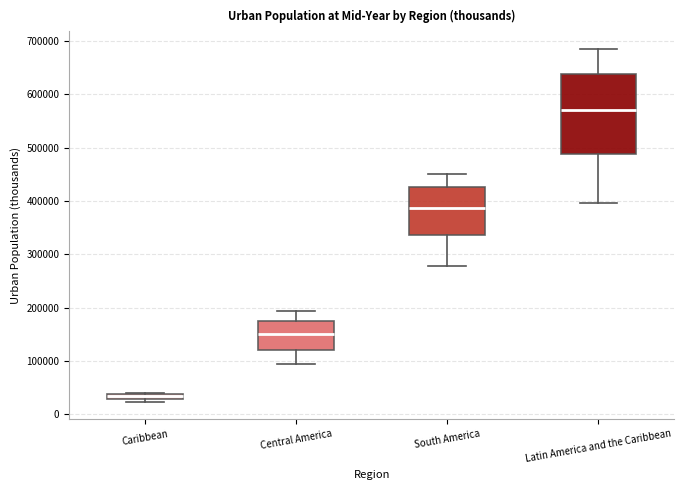

Where does the upper whisker of the box for Latin America and the Caribbean end on the y-axis? The values are not printed on the chart, so give them approximately, as read against the axis.

690000